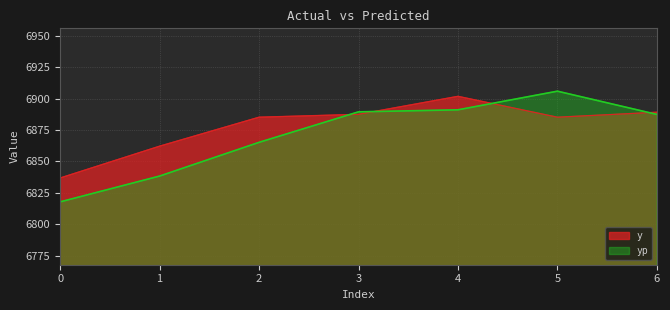

At which category does the chart reach its peak across all series?

5